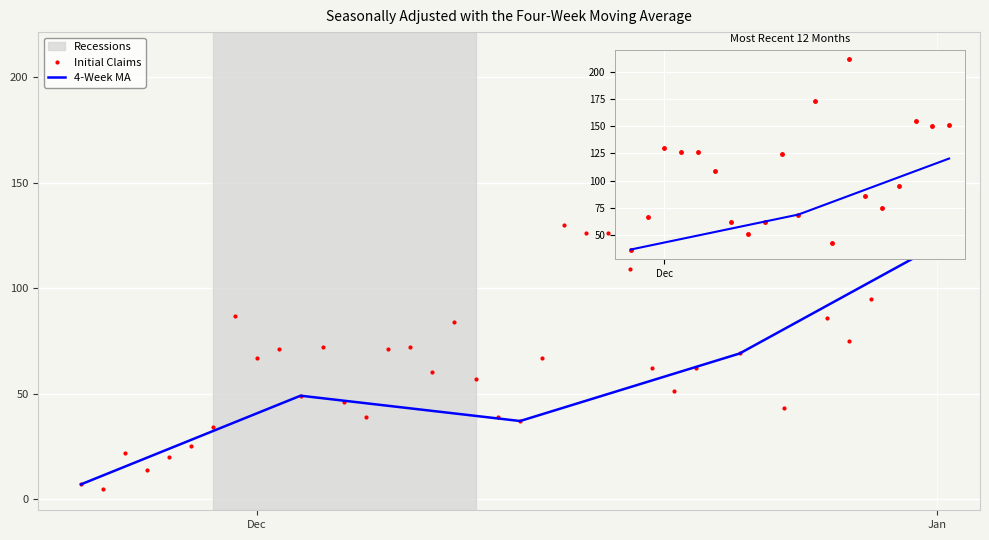

Does the chart display data point markers on the line(s)?

No